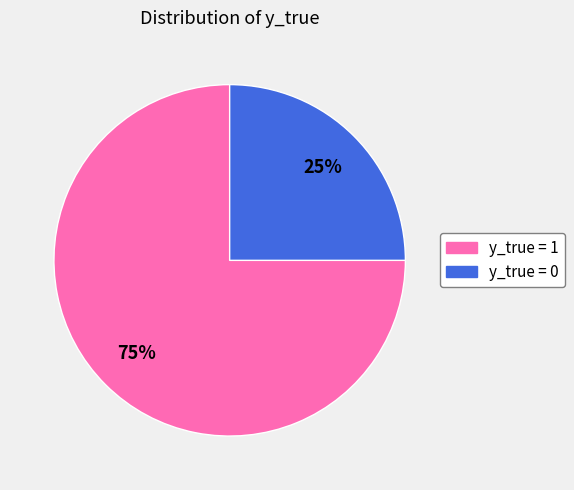

Approximately how many times larger is the value at y_true = 1 compared to y_true = 0?

3.0